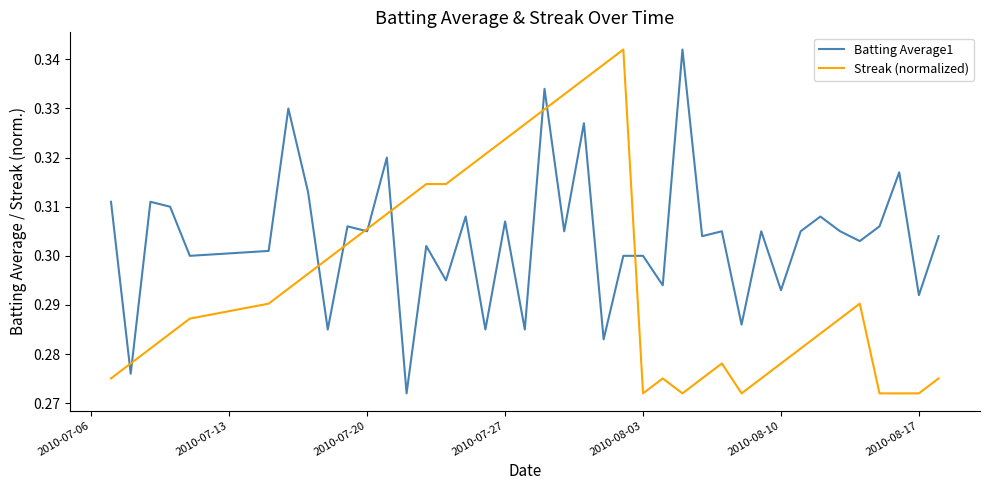

List the series in order of their overall mean, lowest first.

Streak (normalized), Batting Average1